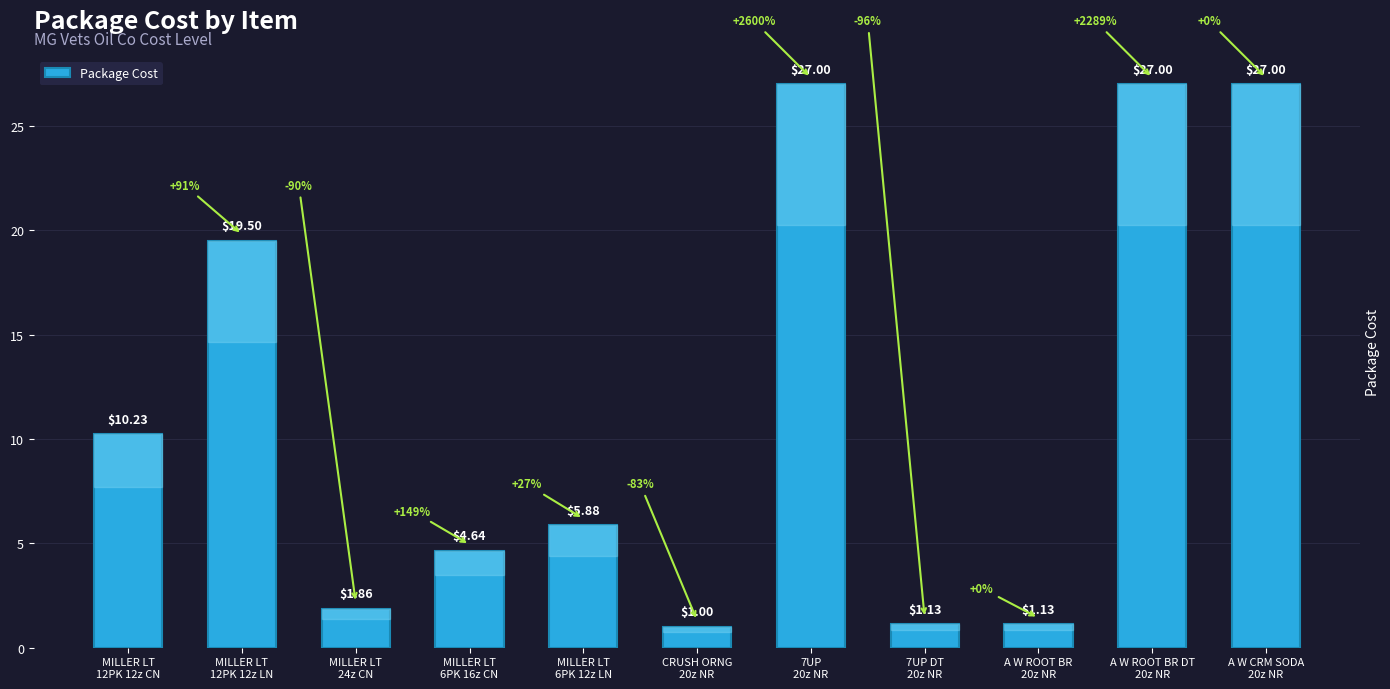

What is the average value?

11.5